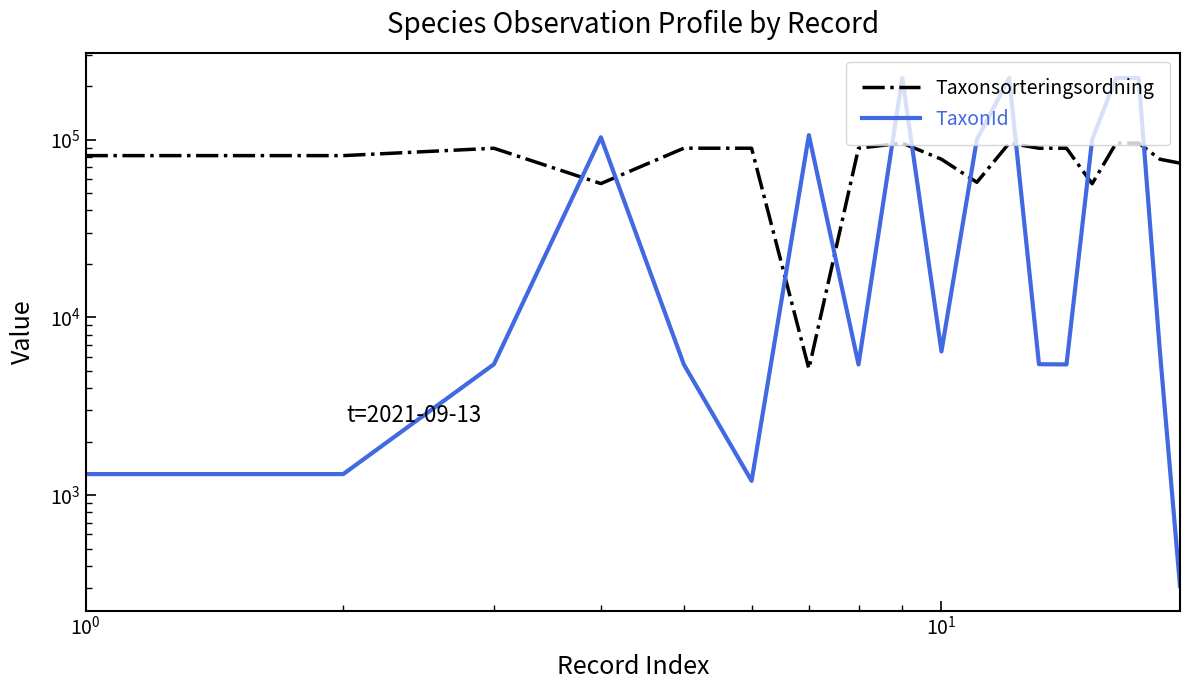

The Taxonsorteringsordning series shows 47127 at $\mathdefault{10^{-1}}$. True or false?

False